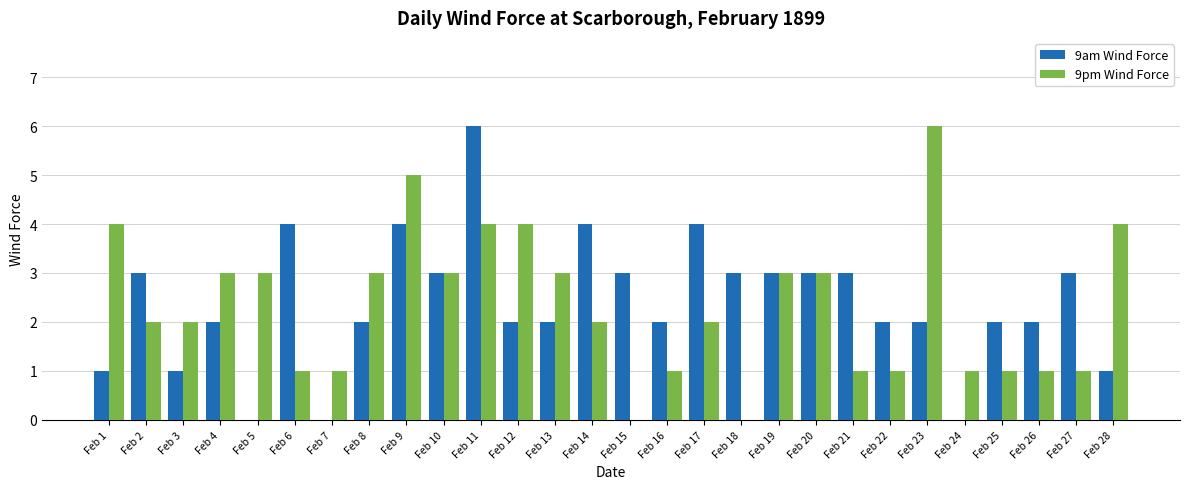

Reading left to right, what are all the values shown in this chart?

9am Wind Force: 1	3	1	2	0	4	0	2	4	3	6	2	2	4	3	2	4	3	3	3	3	2	2	0	2	2	3	1
9pm Wind Force: 4	2	2	3	3	1	1	3	5	3	4	4	3	2	0	1	2	0	3	3	1	1	6	1	1	1	1	4